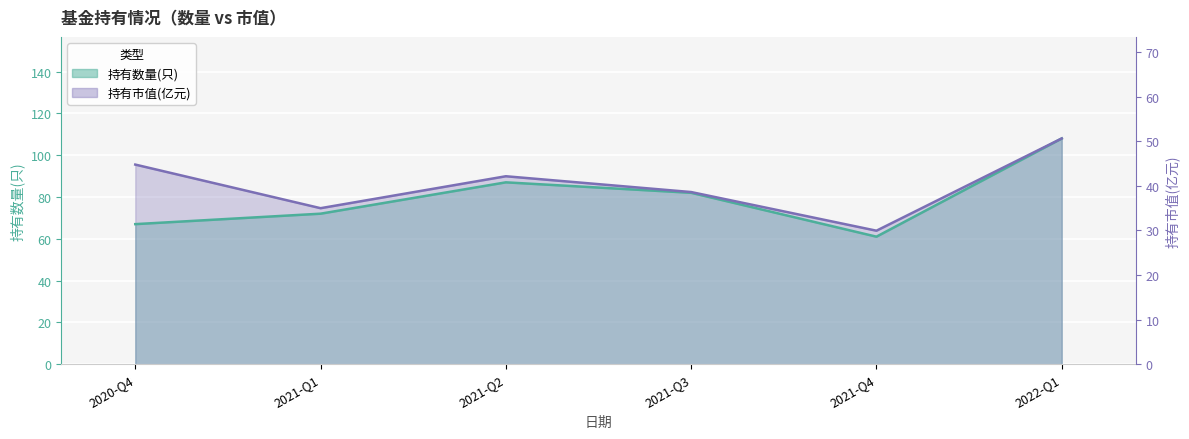

What position from the right is 2021-Q3?

3